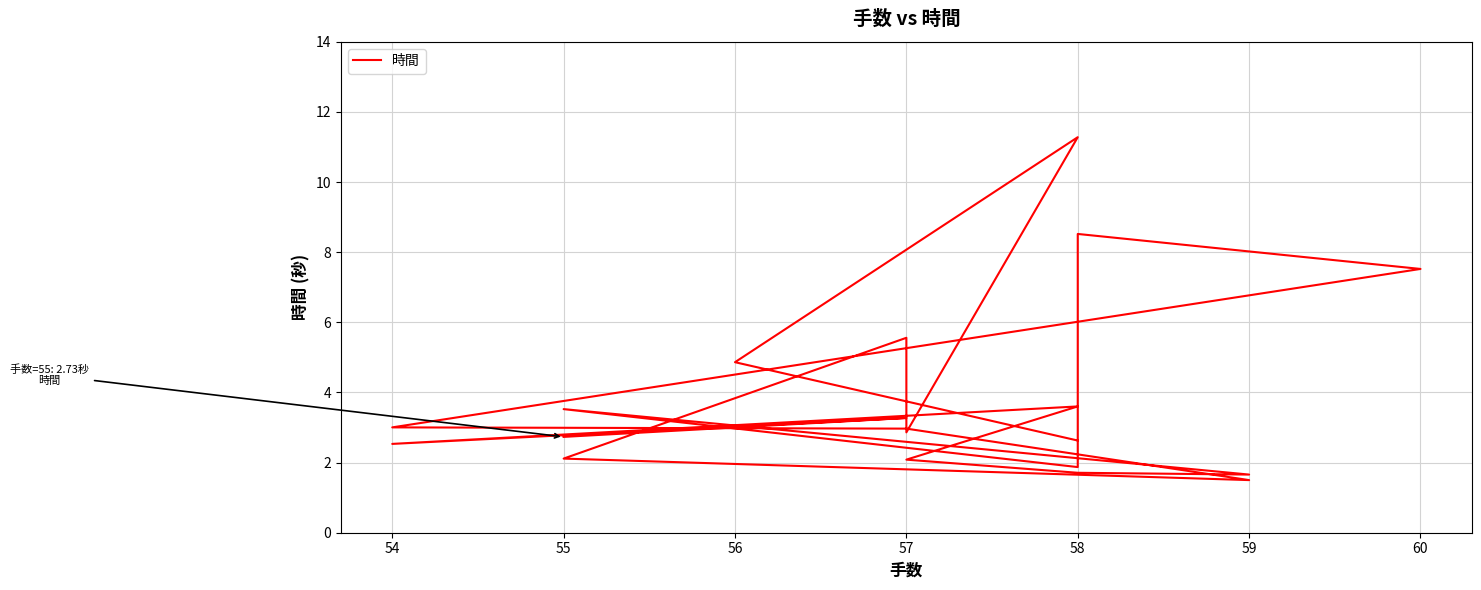

At which label is the value closest to 6?

57